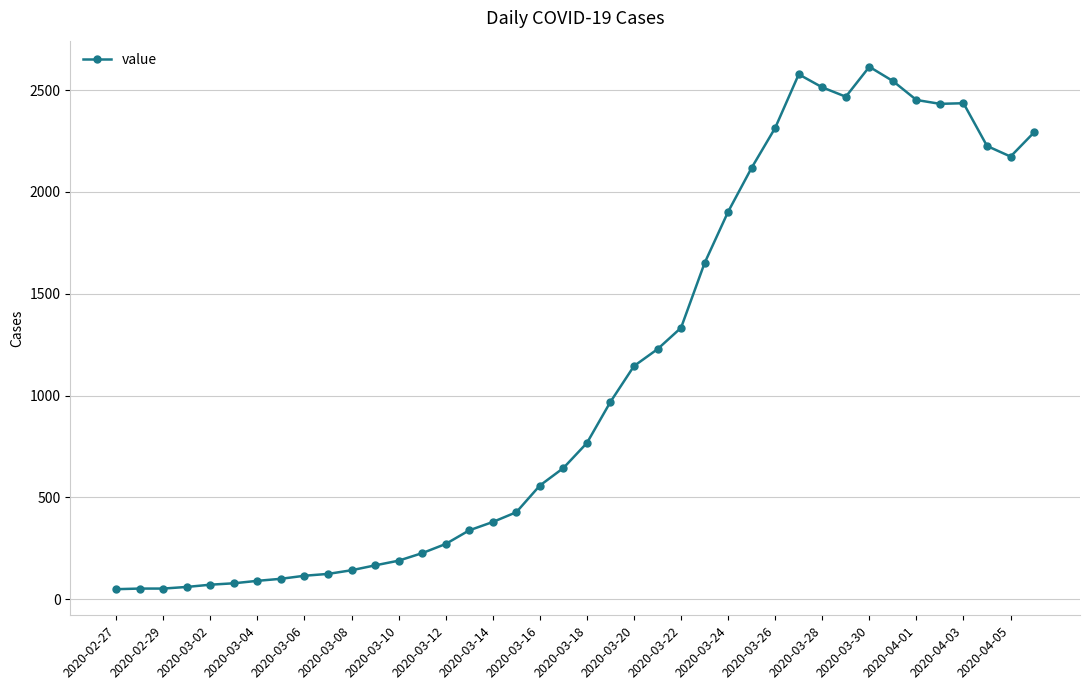

True or false: there are more than 1 points higher than both neighbors.

True